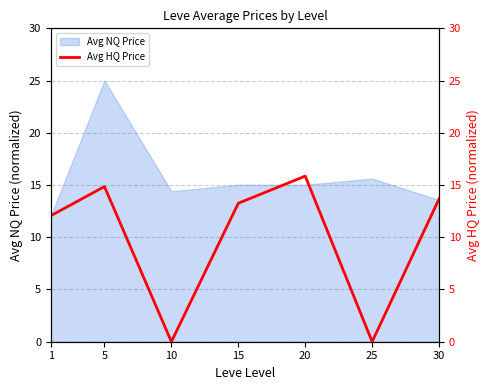

What is the minimum value for Avg NQ Price?

12.1